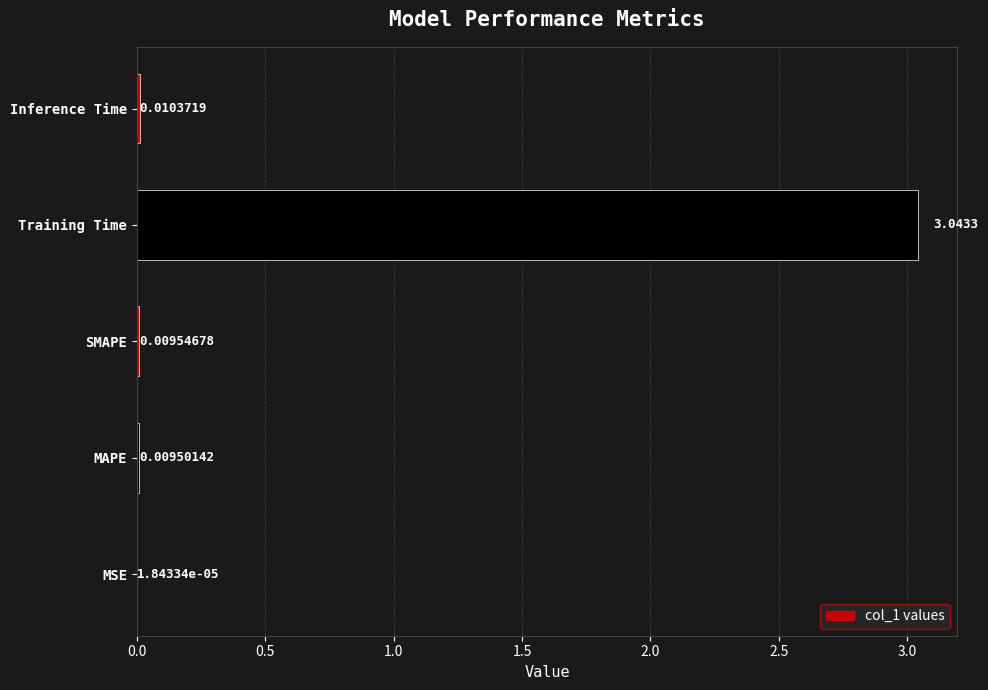

Which category has the highest value across all series?

Training Time